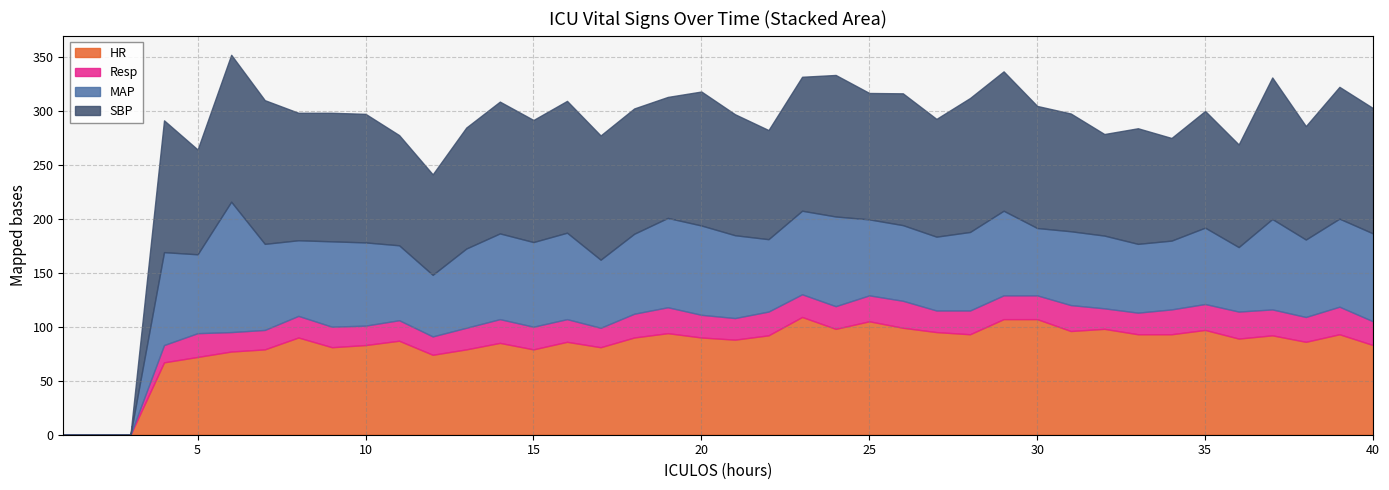

Rank the series by their average value, from lowest to highest.

Resp, MAP, HR, SBP